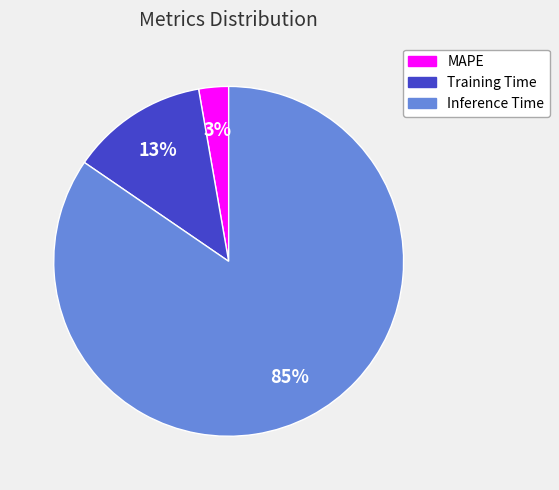

Count the number of slices in the pie.

3